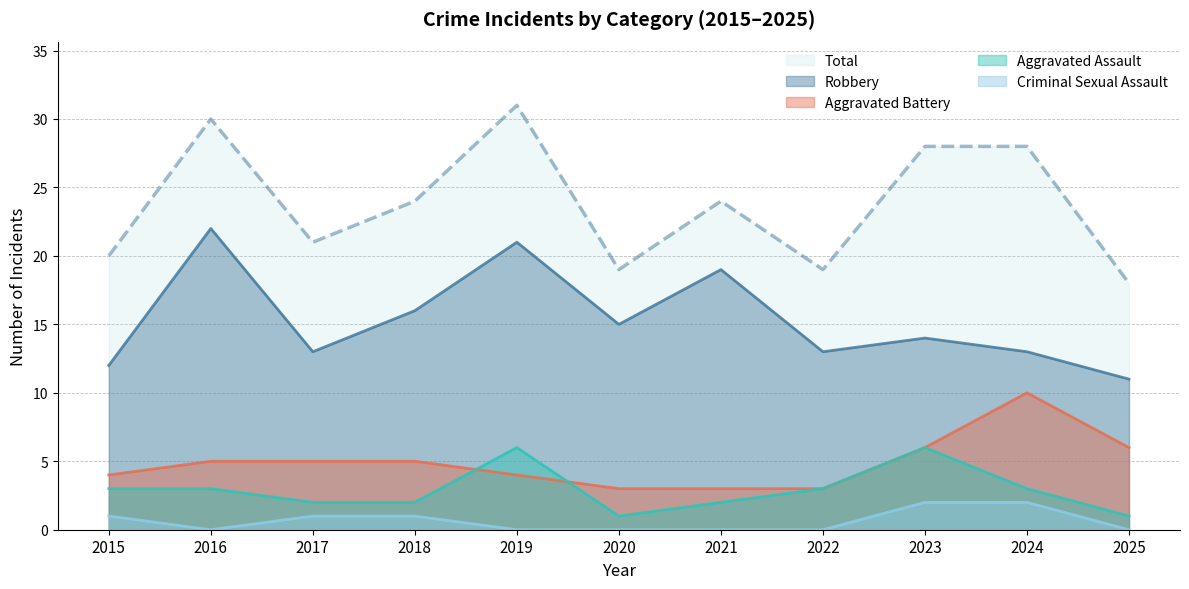

What is the difference between the maximum and minimum values in the Total series?

13